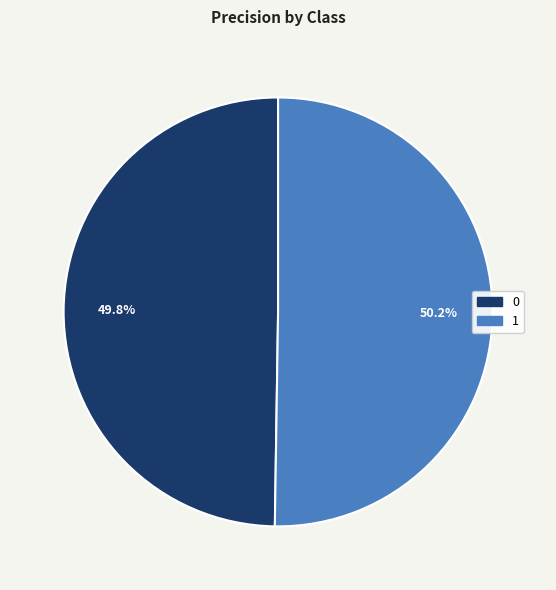

Does any single category account for the majority?

Yes